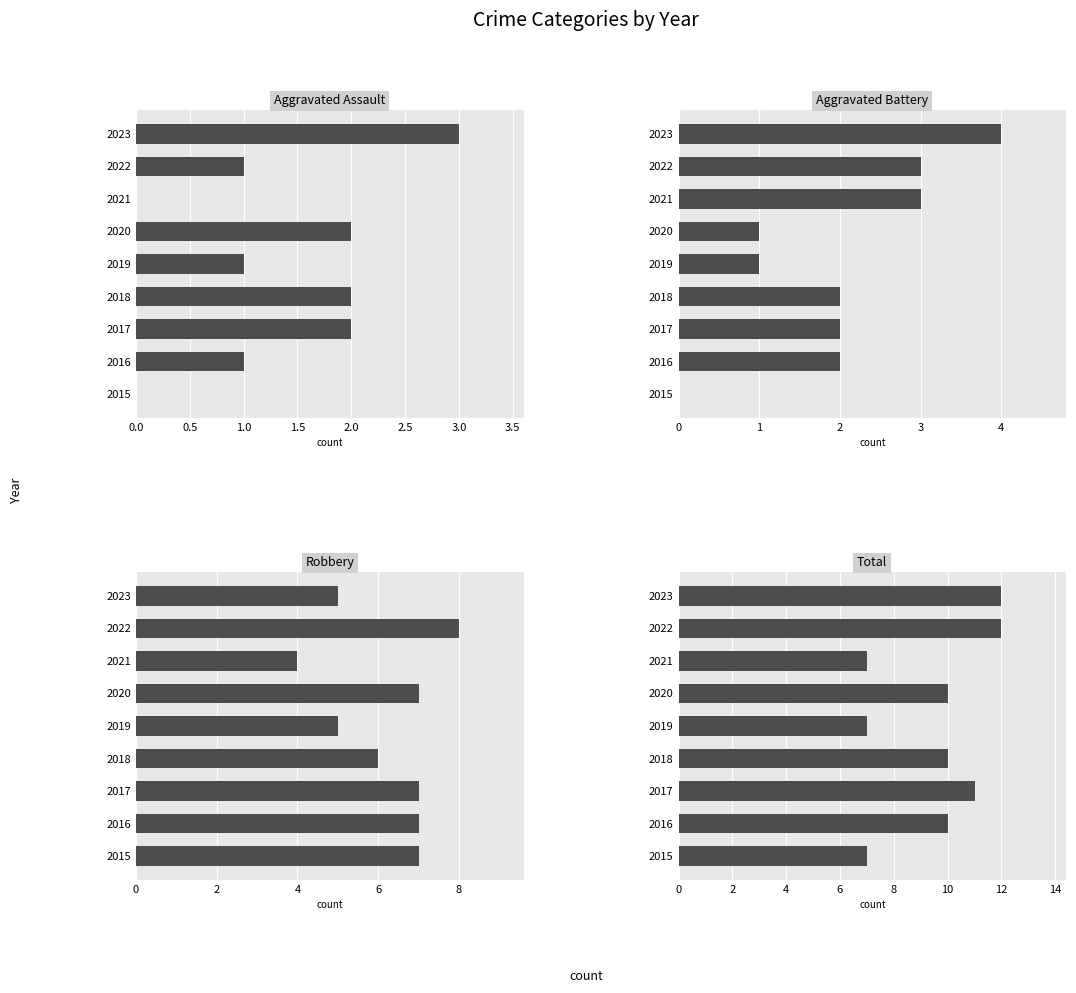

The Aggravated Assault series shows 1 at 2019. True or false?

True